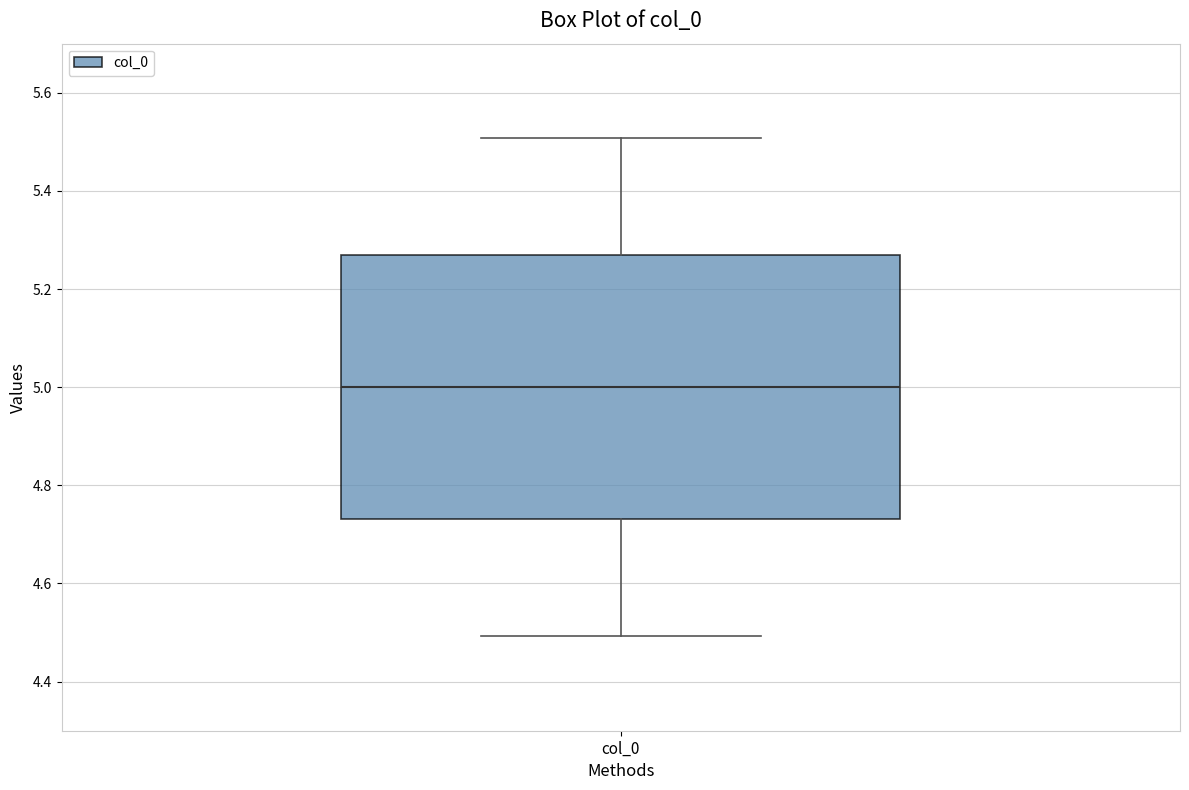

Transcribe this box plot: give where the median line is, the range the box spans, and where the two whiskers end, as read against the y-axis. The values are not printed on the chart, so give them approximately, as read against the axis.

median 5.00, box 4.74 to 5.26, whiskers 4.50 to 5.50